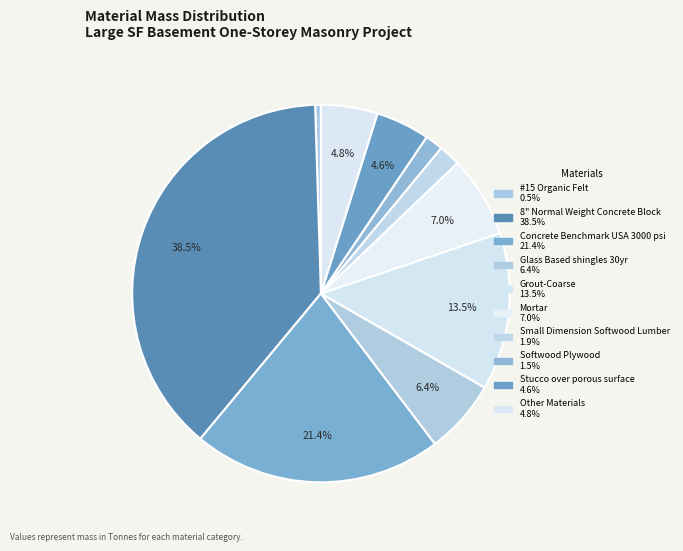

How many segments does this pie chart have?

10